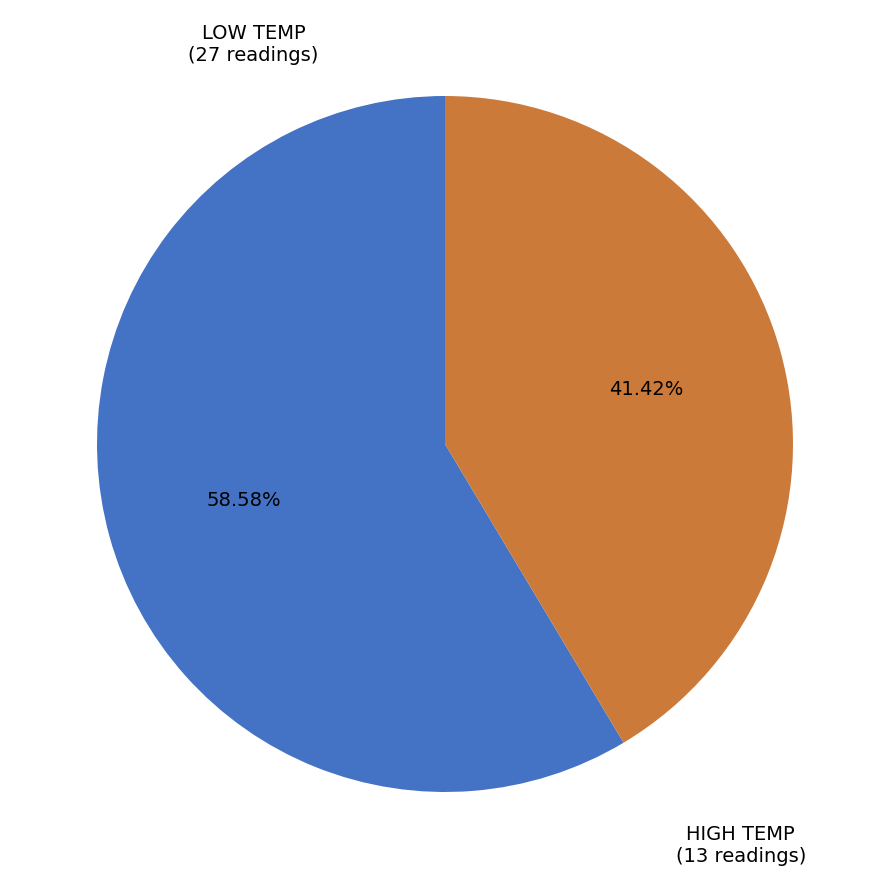

Does any single category account for the majority?

Yes